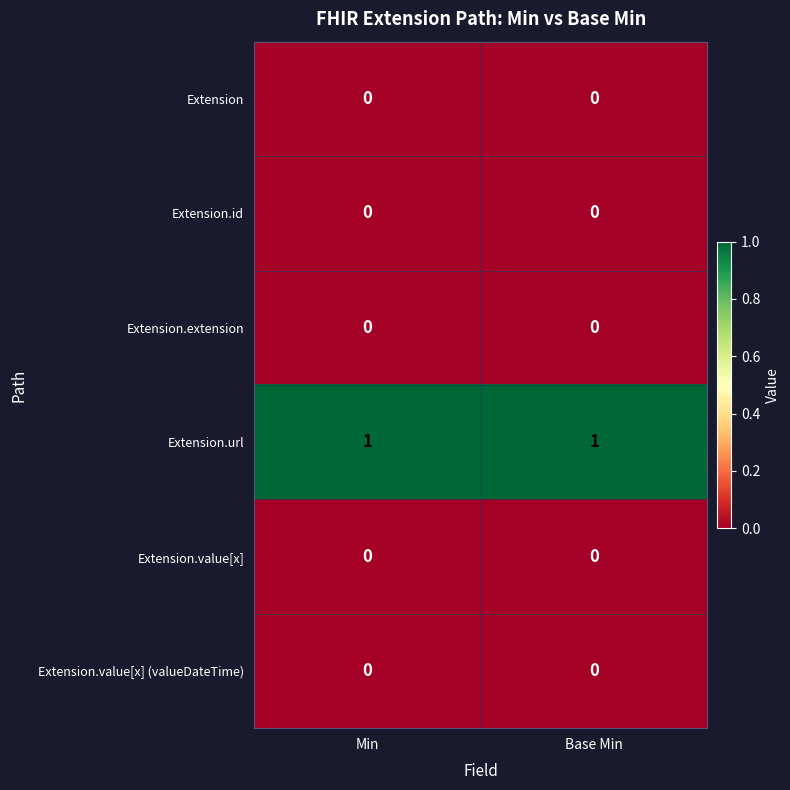

Is the value of Extension.value[x] (valueDateTime) at Min greater than the value of Extension.url at Base Min?

No